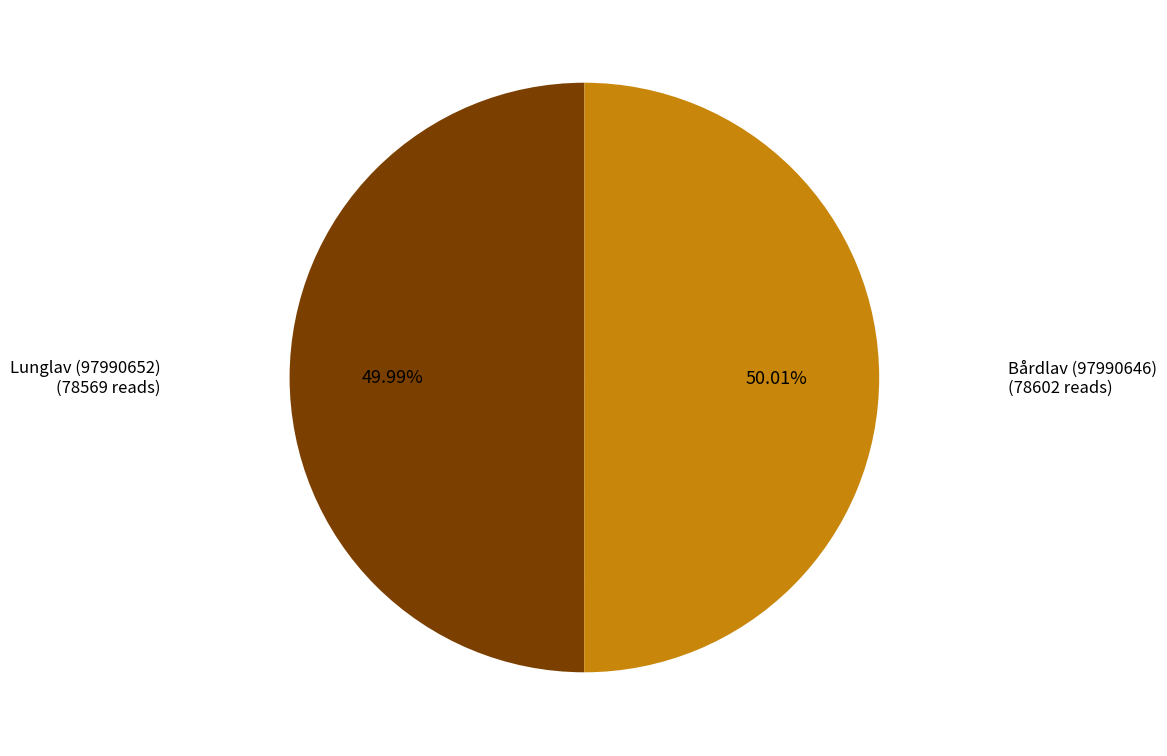

Is there a majority slice in this chart?

Yes